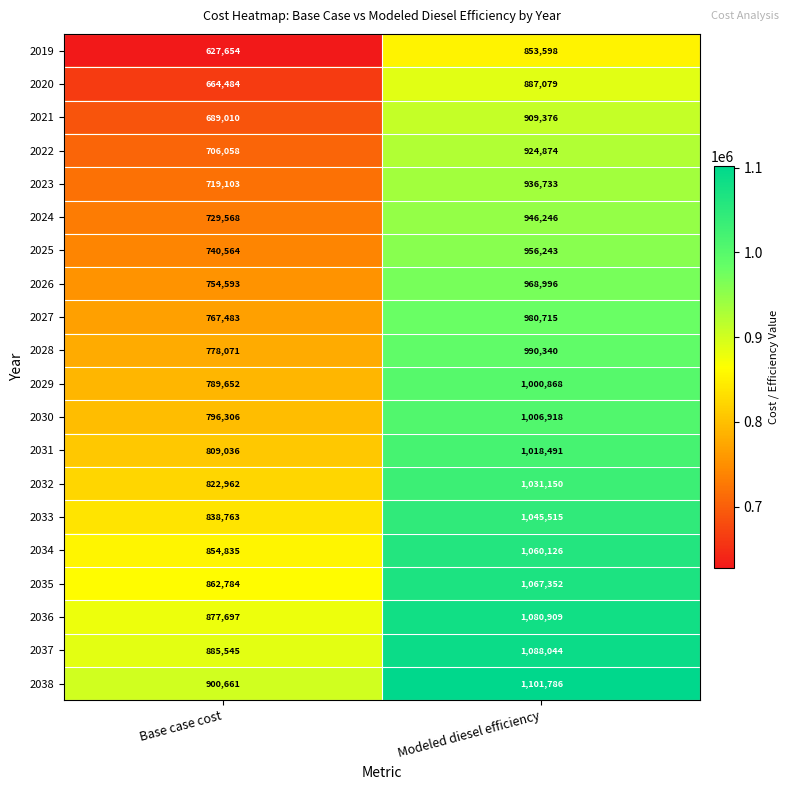

Which series has the largest range (max minus min)?

2019